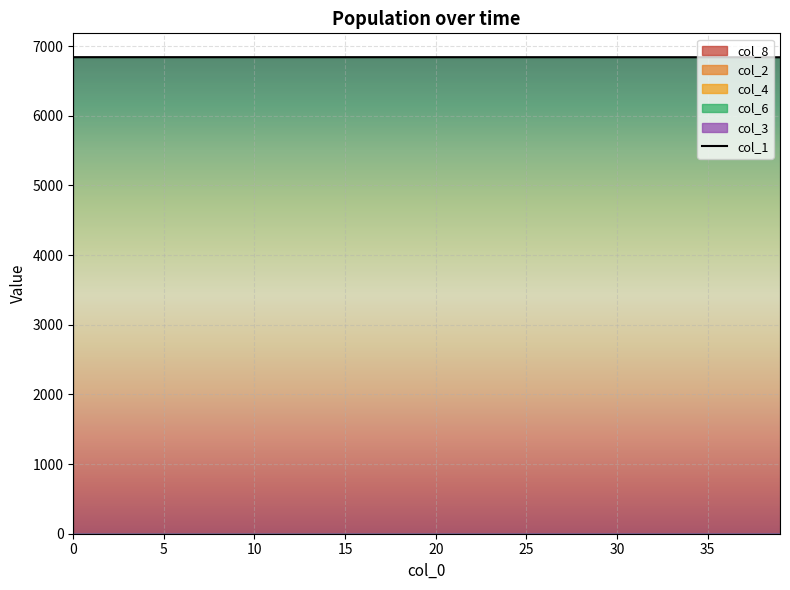

What is the maximum value for col_1?

6840.0